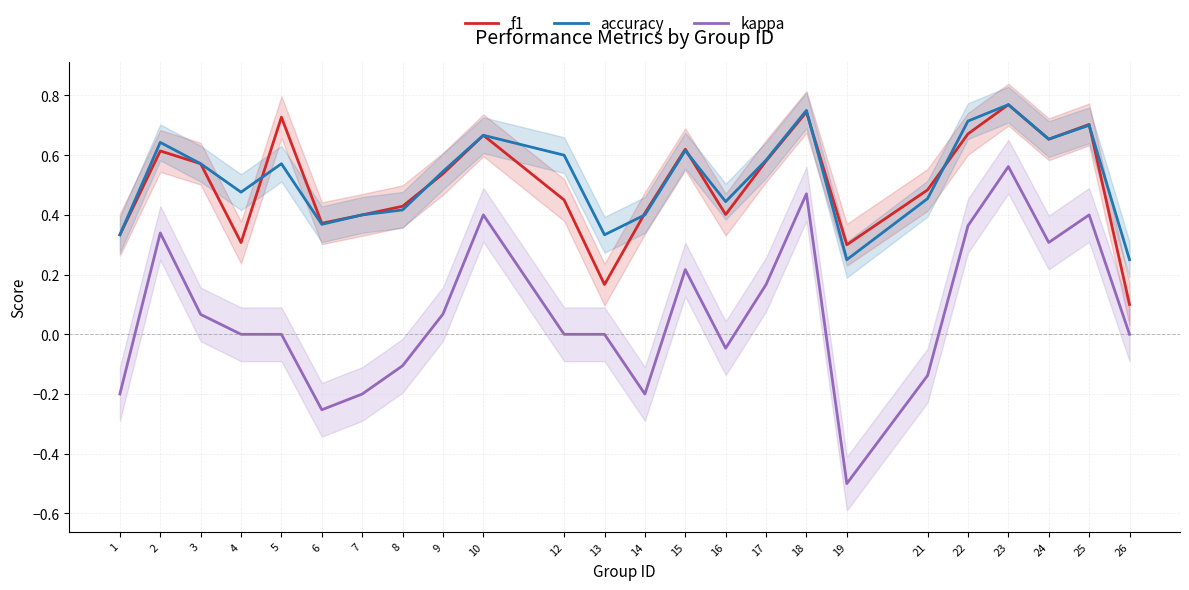

What is the value of the f1 point at the 12th from the left?

0.2